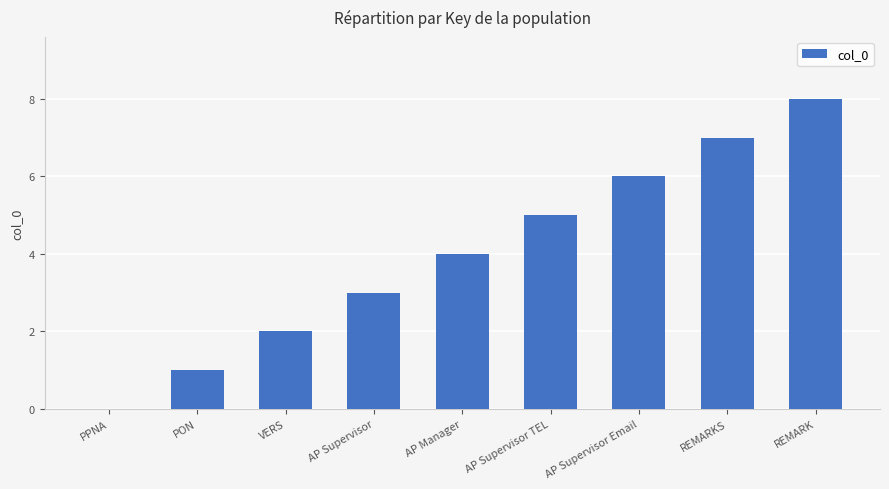

Are the bars horizontal?

No